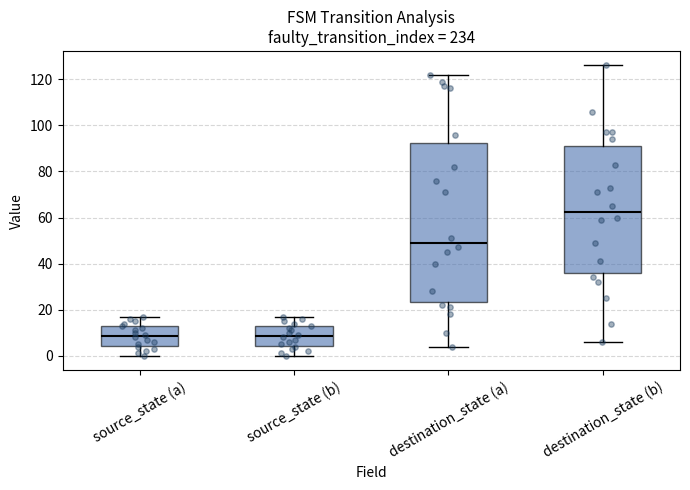

Where does the upper whisker of the box for destination_state (b) end on the y-axis? The values are not printed on the chart, so give them approximately, as read against the axis.

126